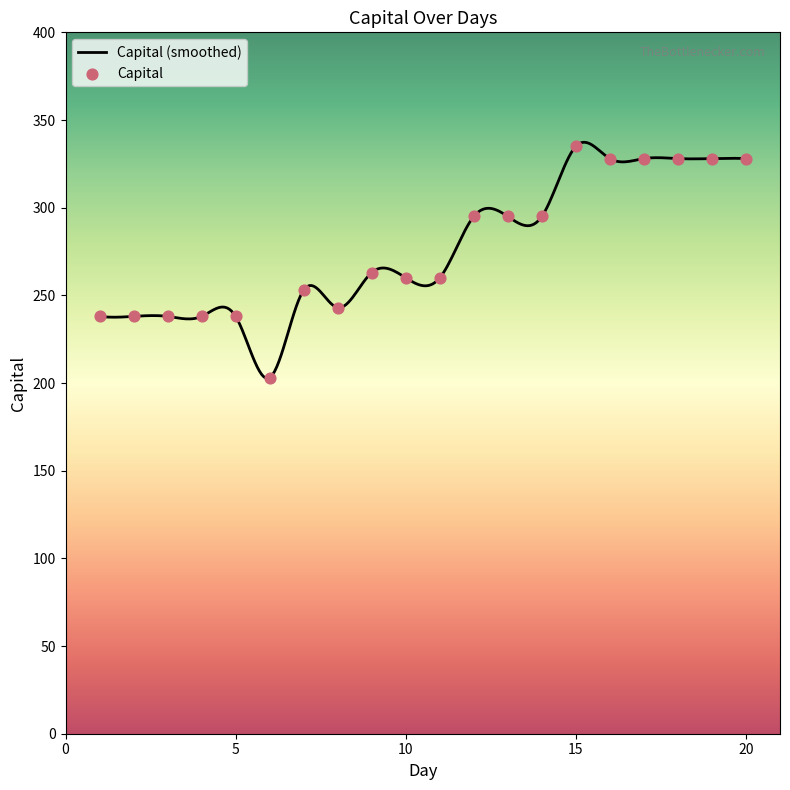

Which has a higher value, 2 or 8?

8